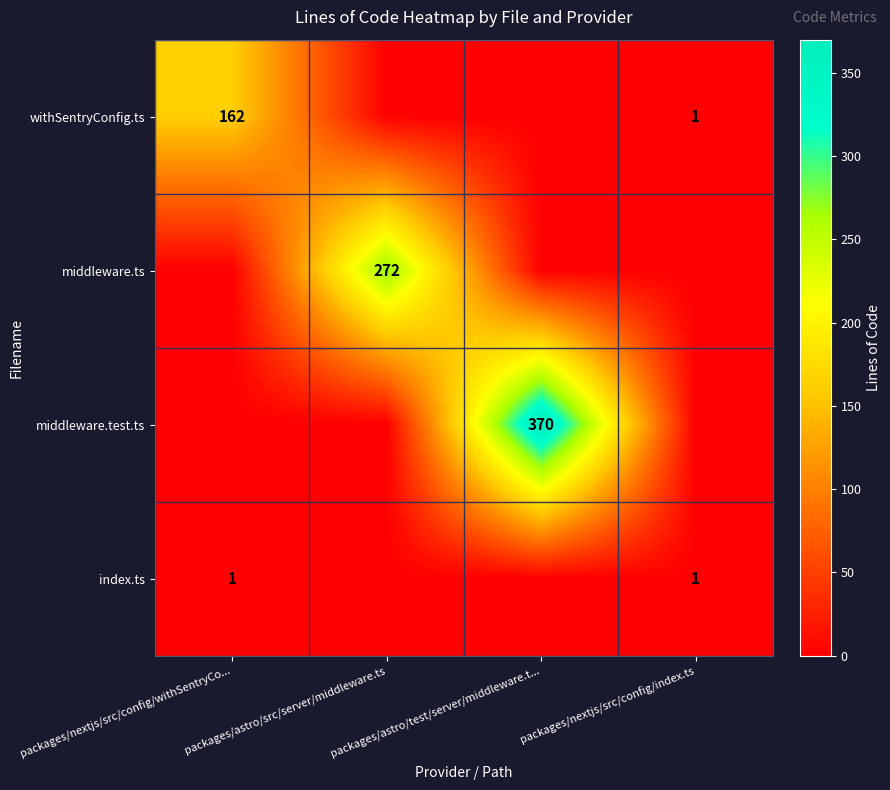

Rank the series by their average value, from highest to lowest.

middleware.test.ts, middleware.ts, withSentryConfig.ts, index.ts